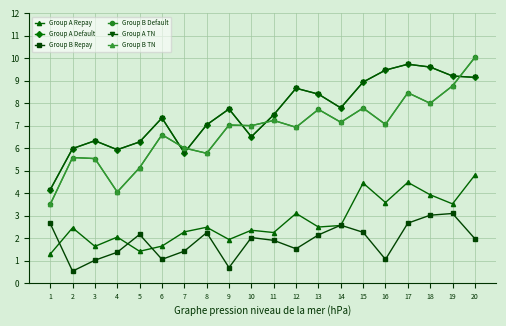

Is this an area chart (filled region under the line)?

No